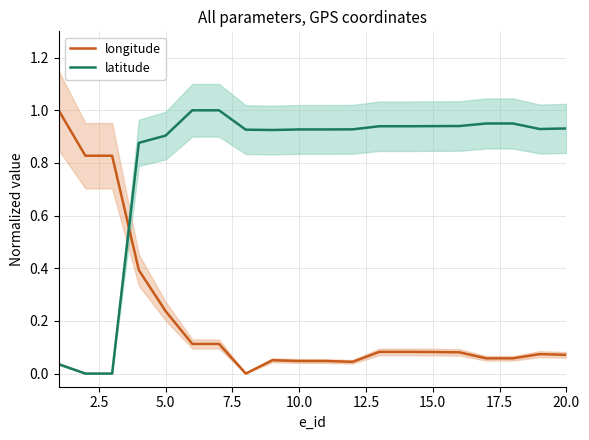

How many lines are shown in the chart?

2